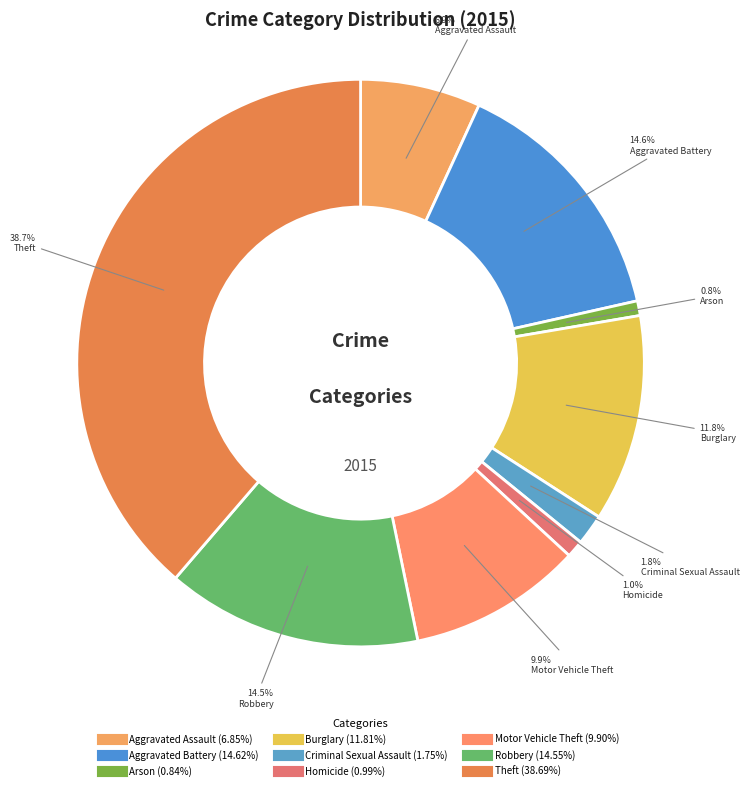

How many segments does this pie chart have?

9